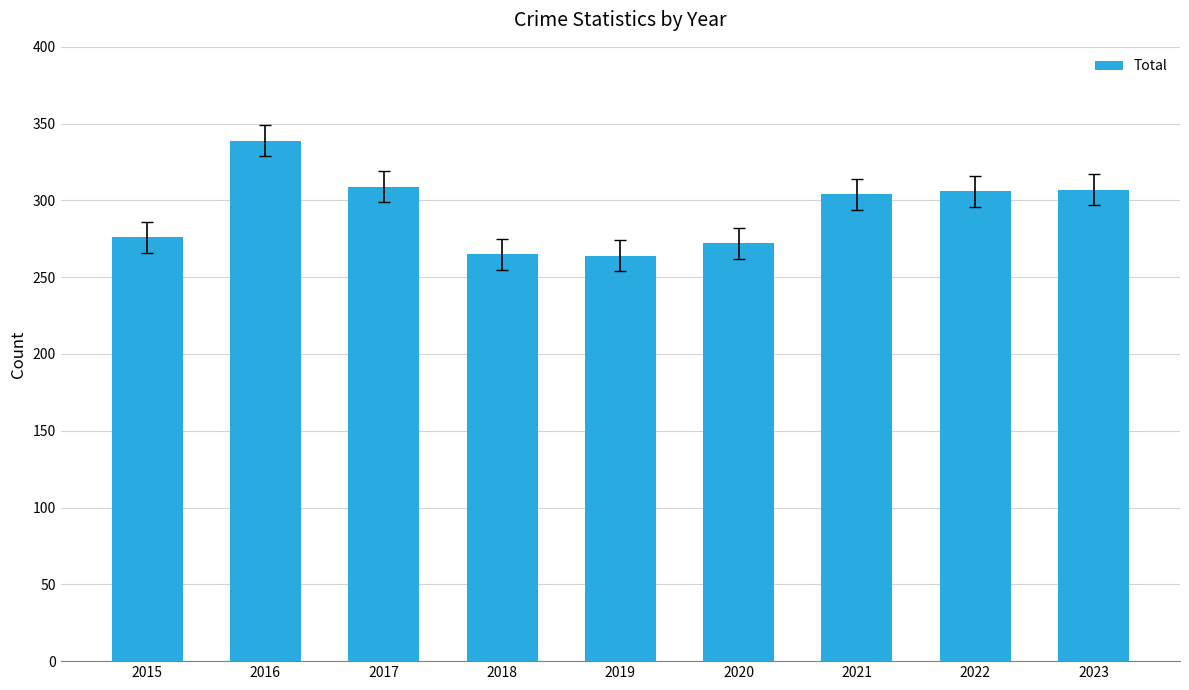

What is the value of the 5th bar from the left?

264